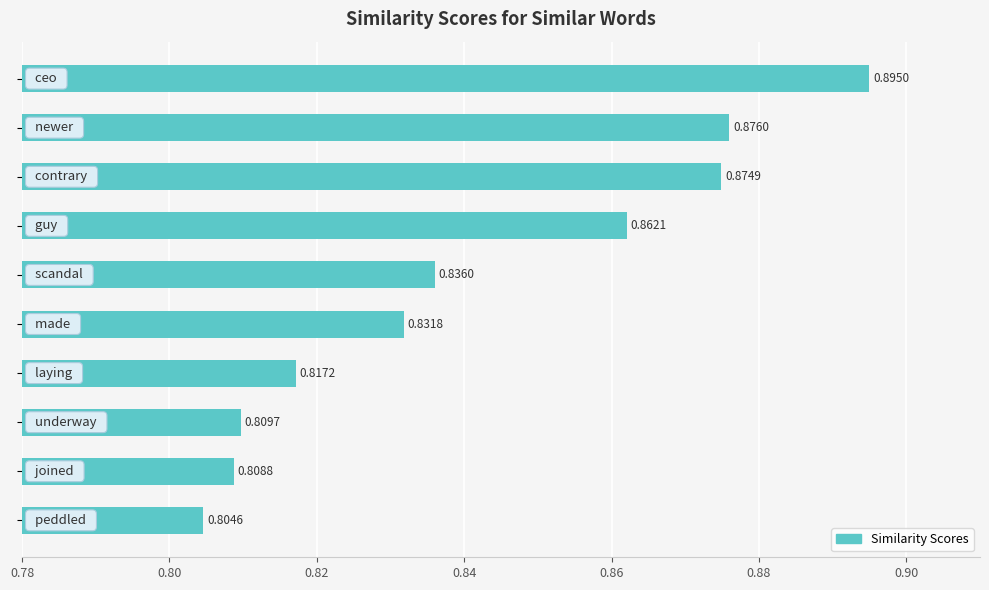

What is the sum of all values?

8.4